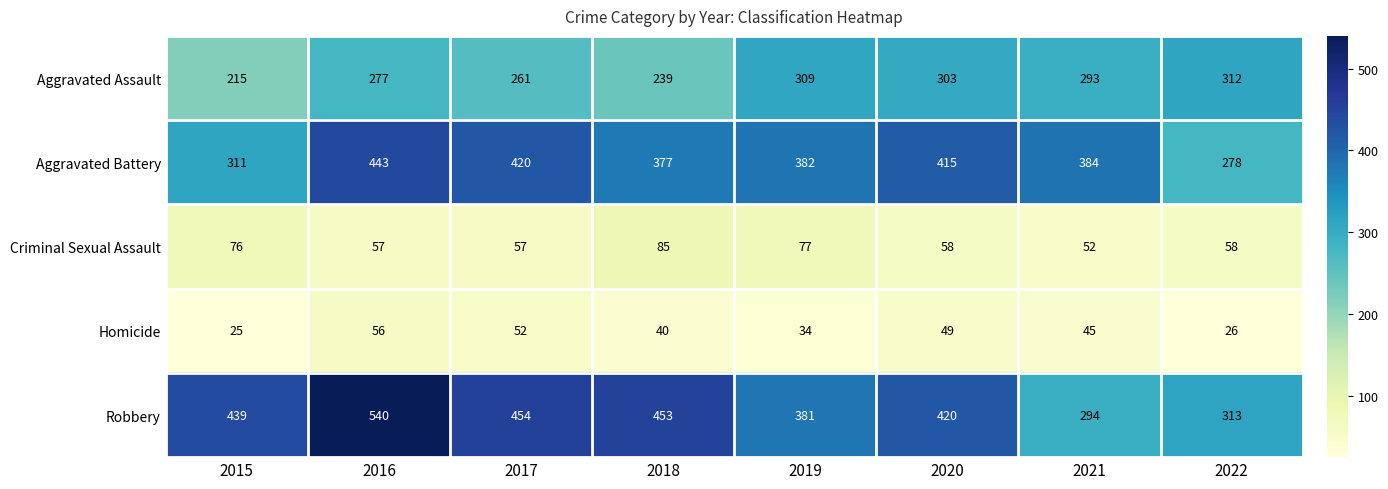

What is the total value across all series at 2019?

1183